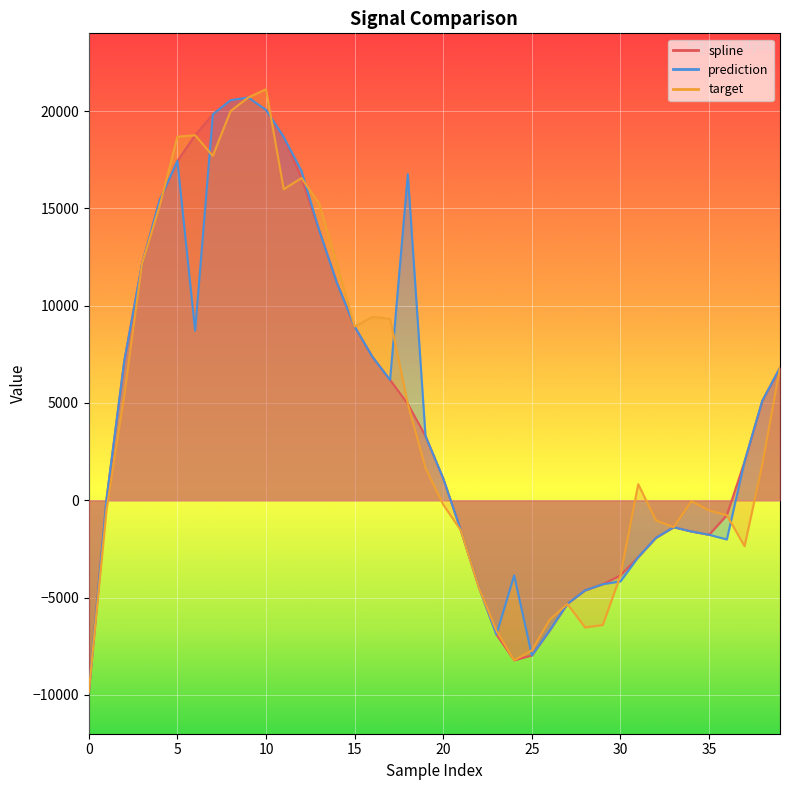

What is the value of the prediction point at the 36th from the left?

-1774.2